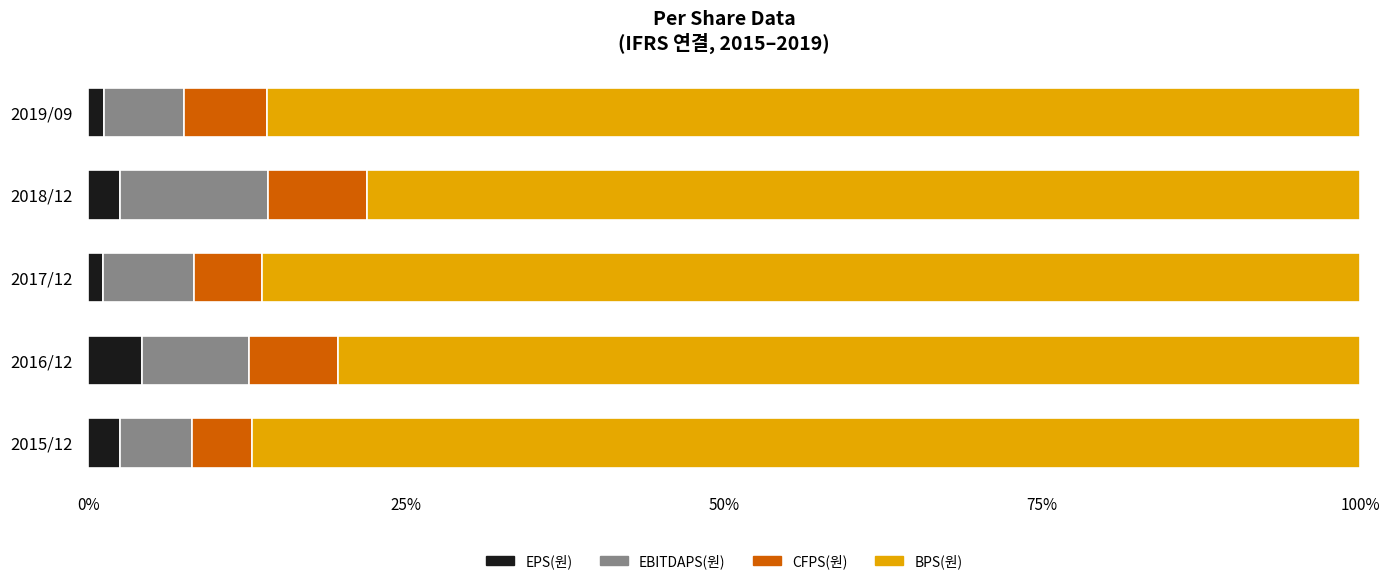

What is the maximum value for EPS(원)?

4.2